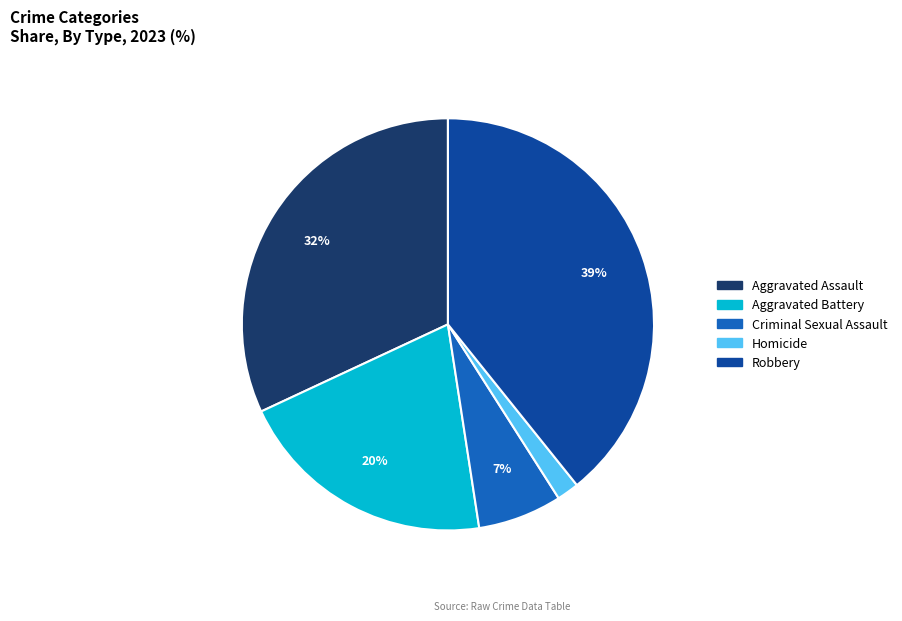

Rank the categories by value from lowest to highest.

Homicide, Criminal Sexual Assault, Aggravated Battery, Aggravated Assault, Robbery